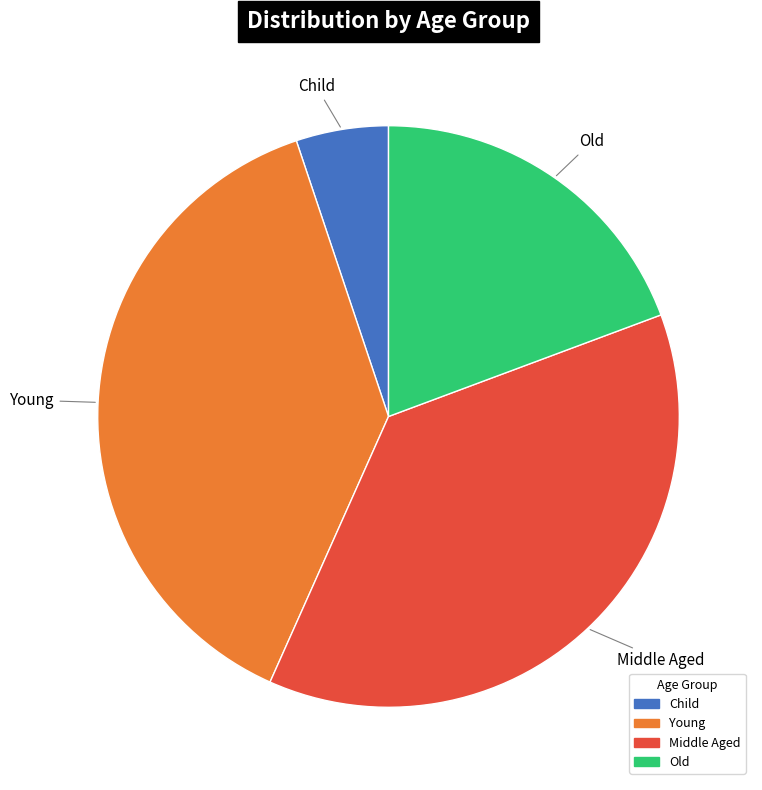

Count the number of slices in the pie.

4